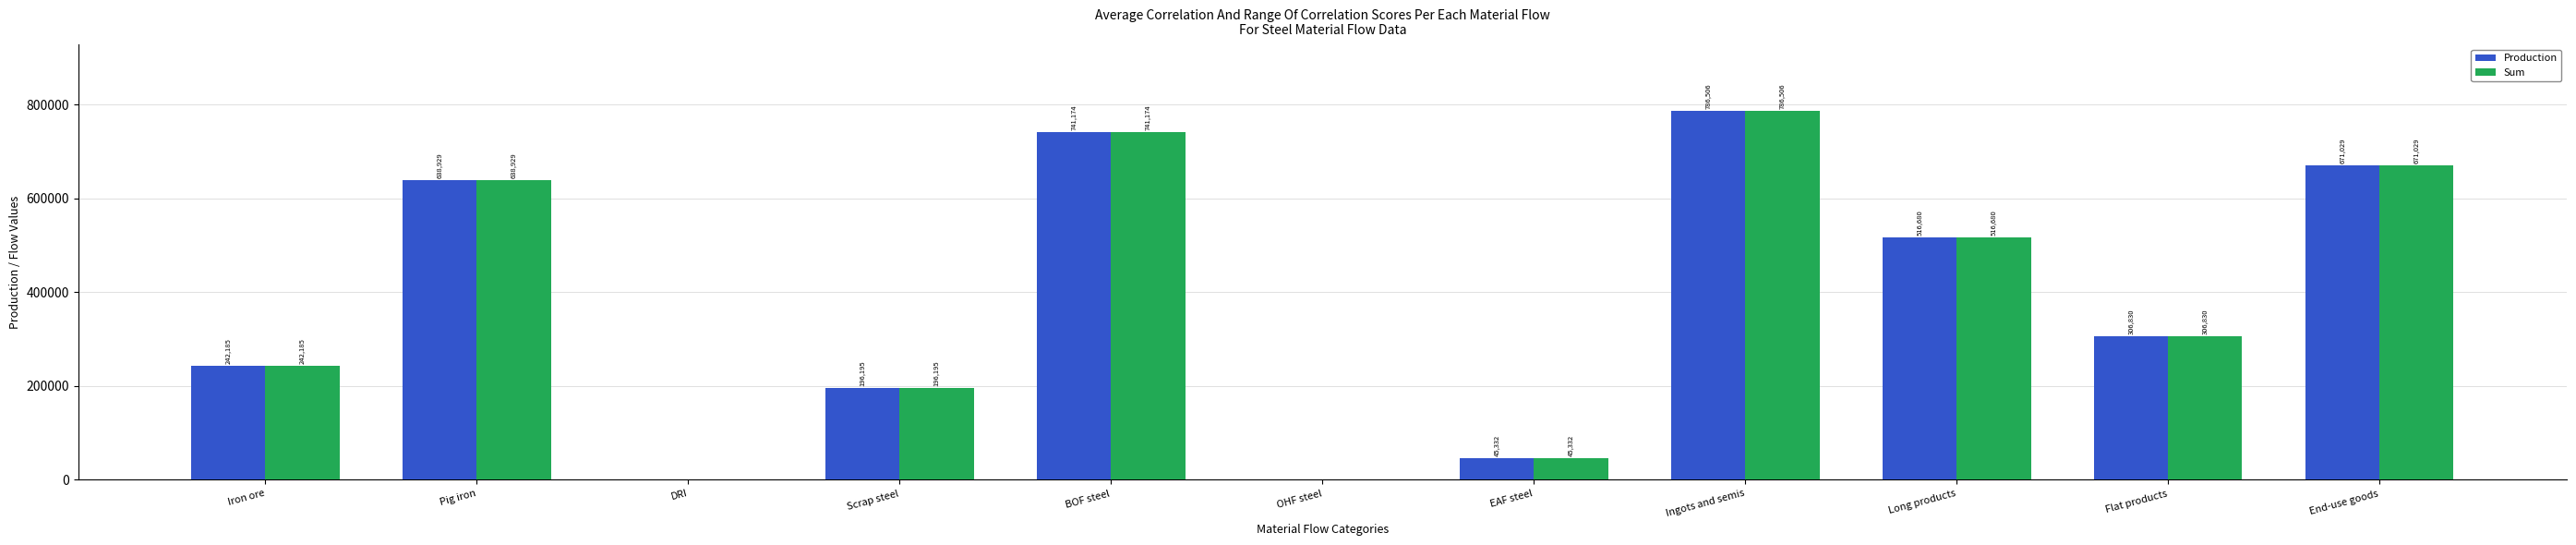

Which category has the highest value in the Sum series?

Ingots and semis